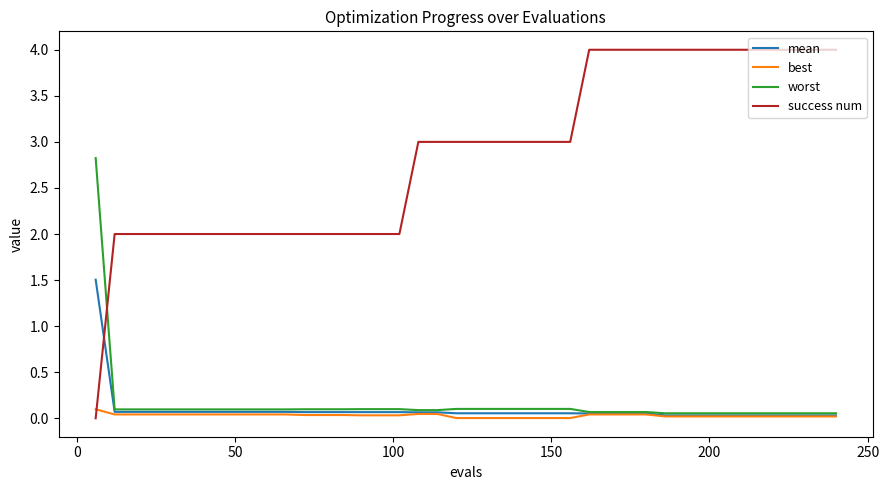

What are all the series names shown in the legend?

mean, best, worst, success num